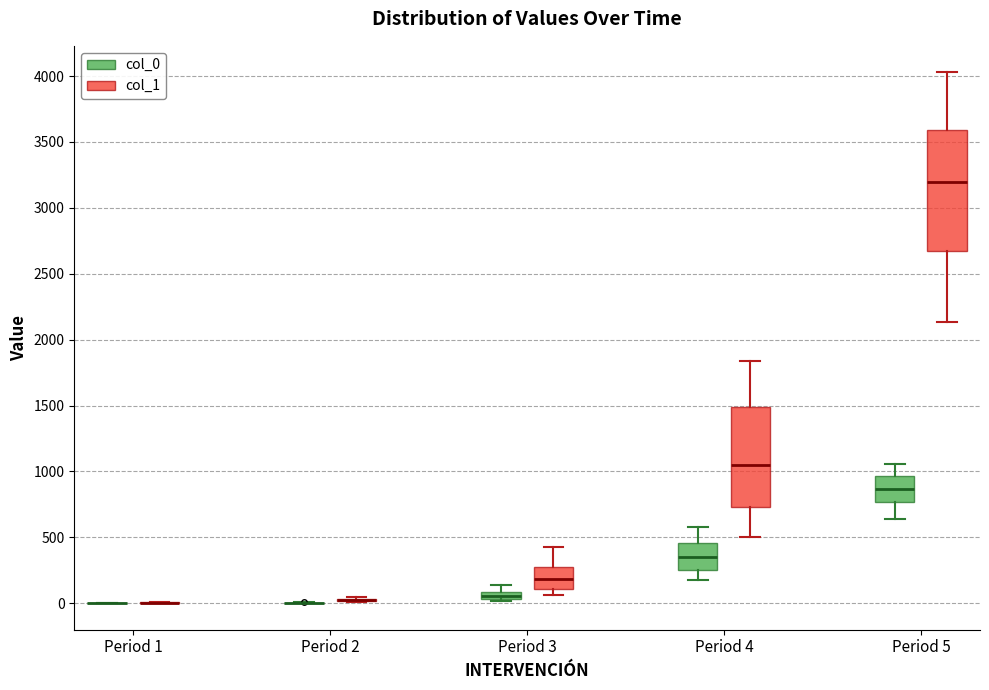

Comparing the boxes themselves (not the whiskers), which one is the tallest?

Period 5 (col_1)